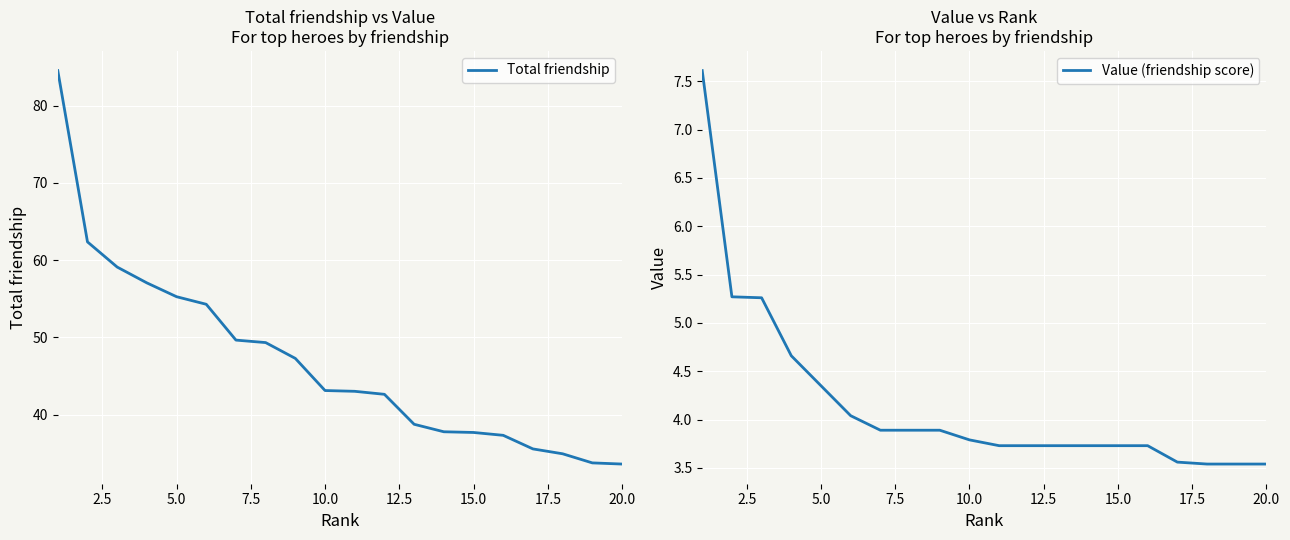

True or false: Value (friendship score) has a value of 2.1 at 5.0.

False